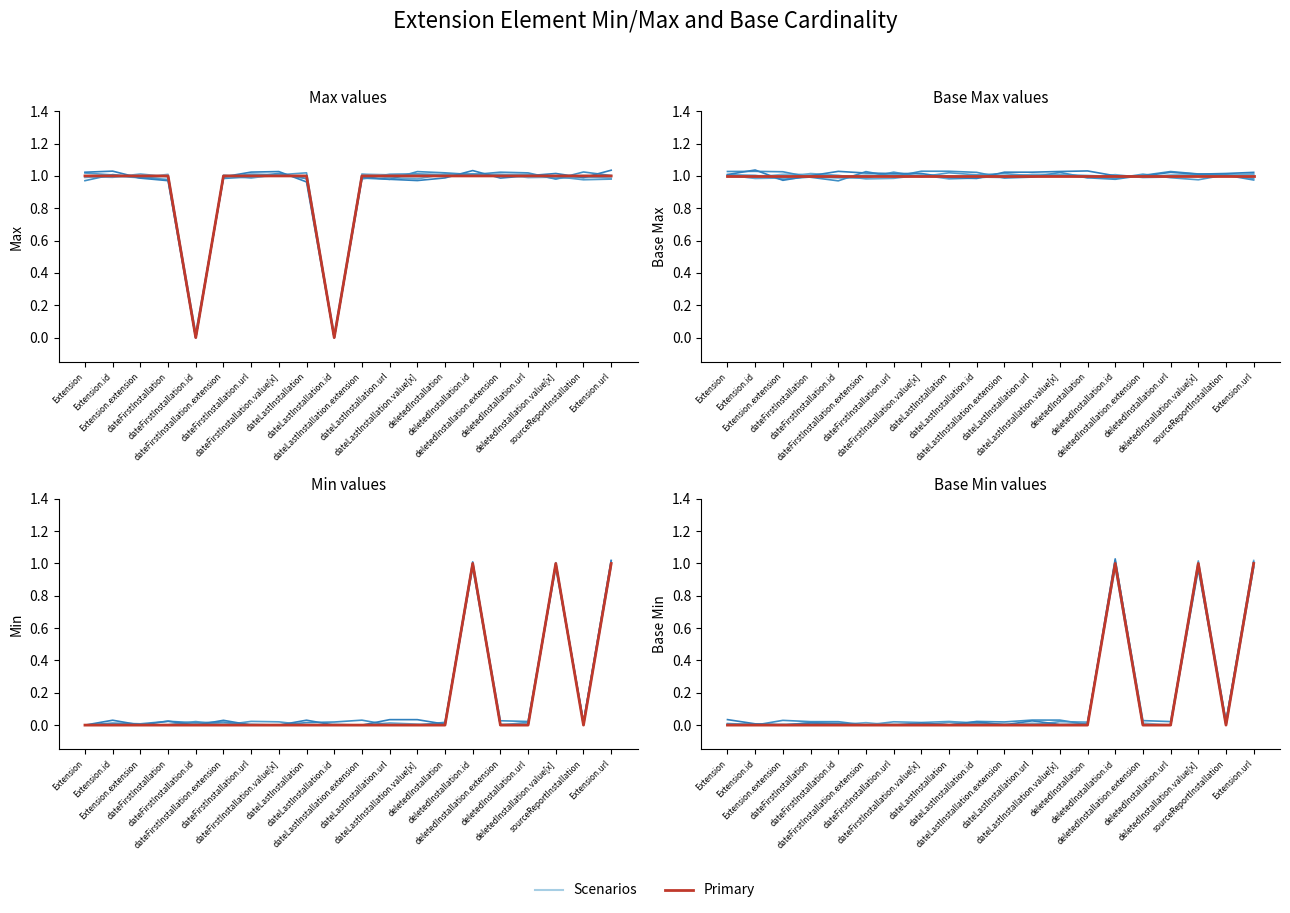

Which category has the lowest value in the Primary series?

Extension